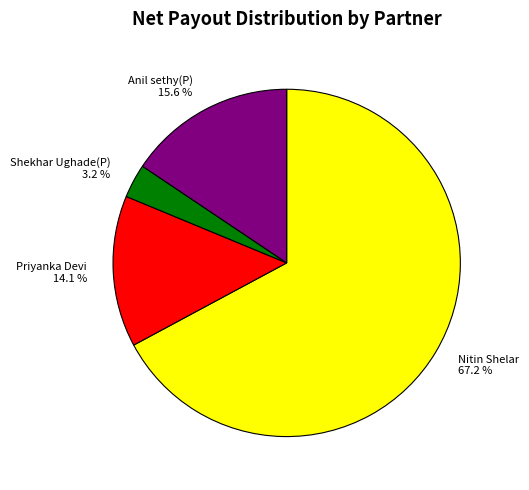

Does any single category account for the majority?

Yes